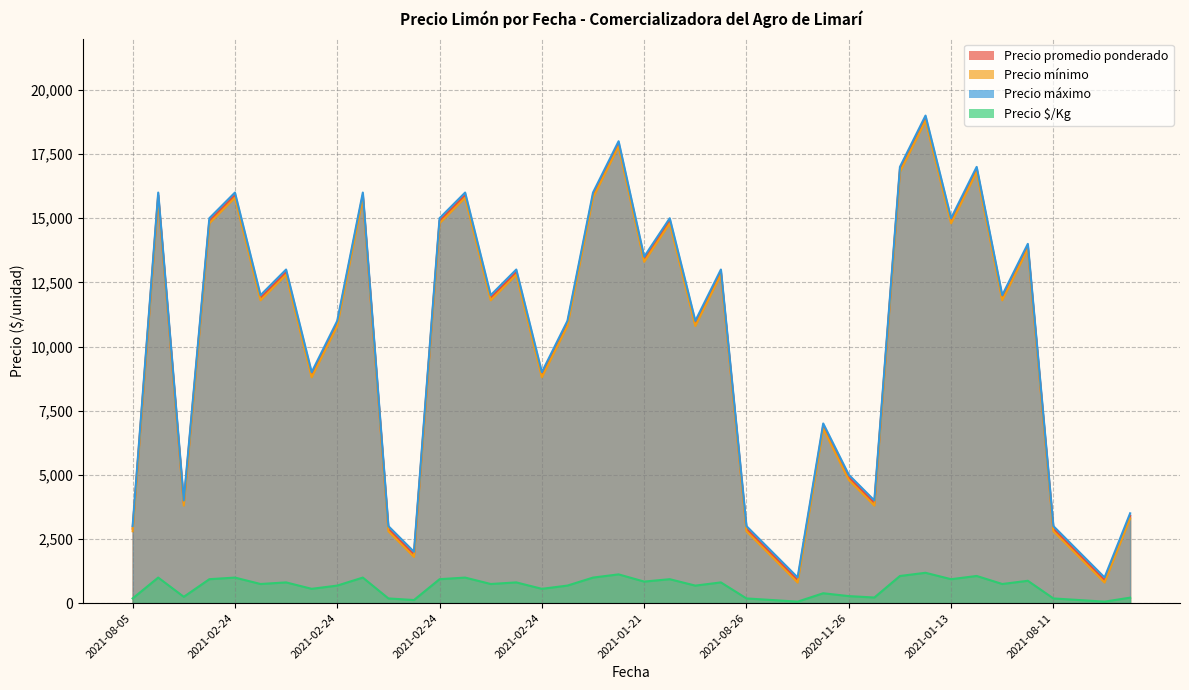

Between 2021-02-24 and 2021-01-13, which series saw the biggest shift?

Precio mínimo